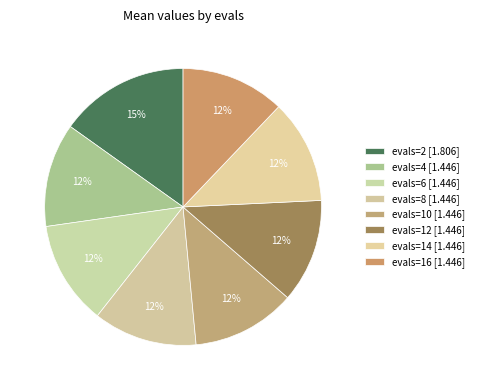

How much of the chart is everything except evals=6?

87.9%